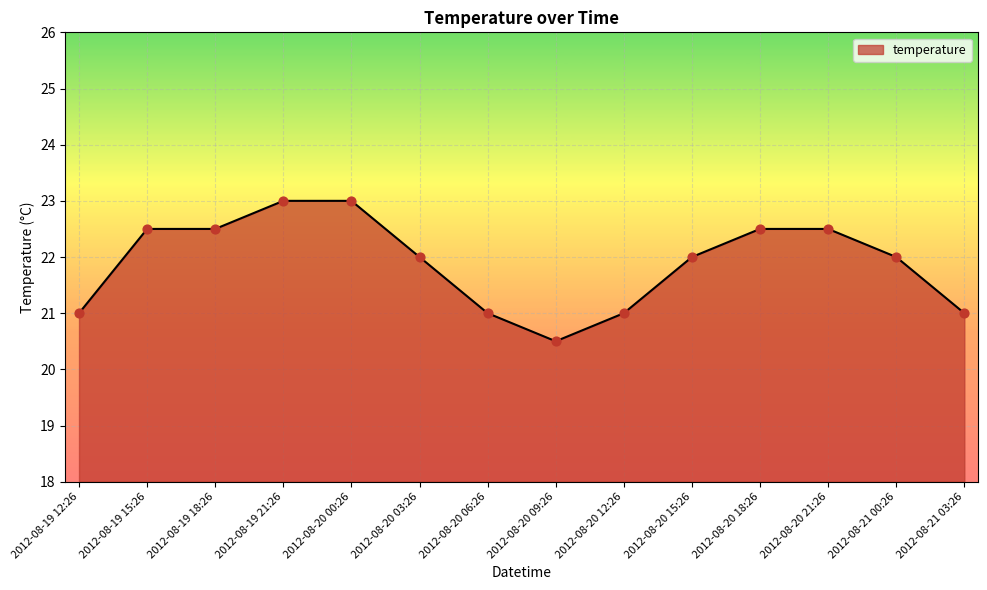

Between 2012-08-20 03:26 and 2012-08-20 06:26, which is larger?

2012-08-20 03:26